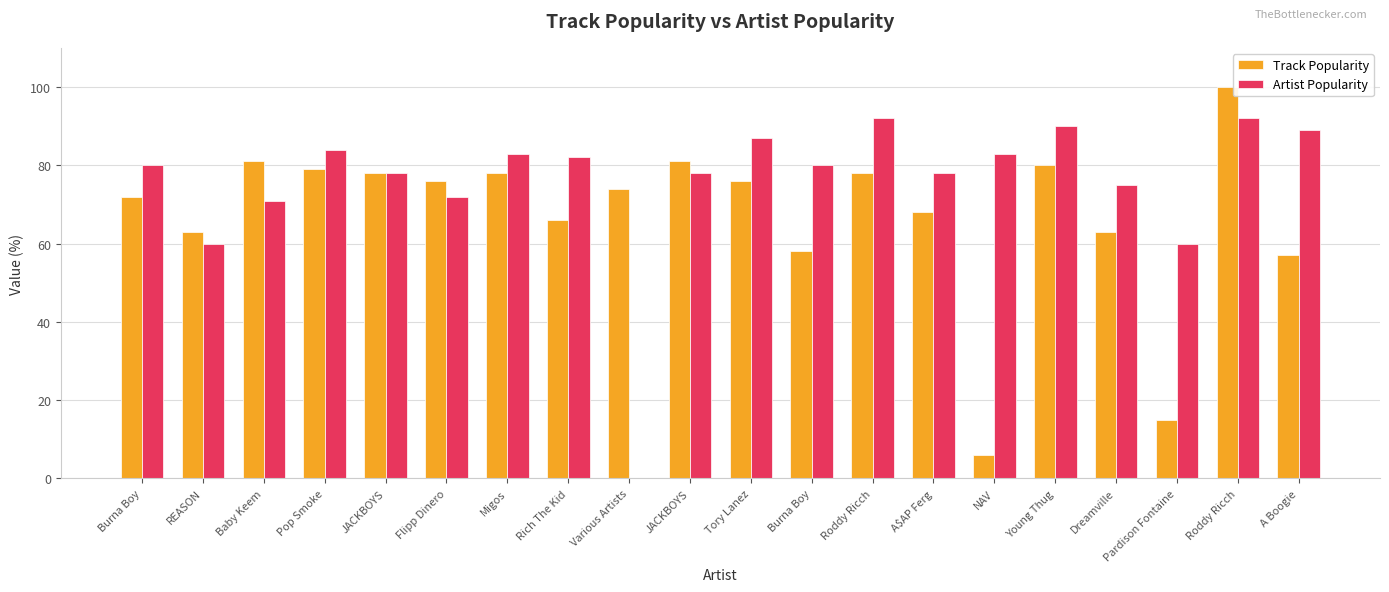

Does the chart contain stacked bars?

No